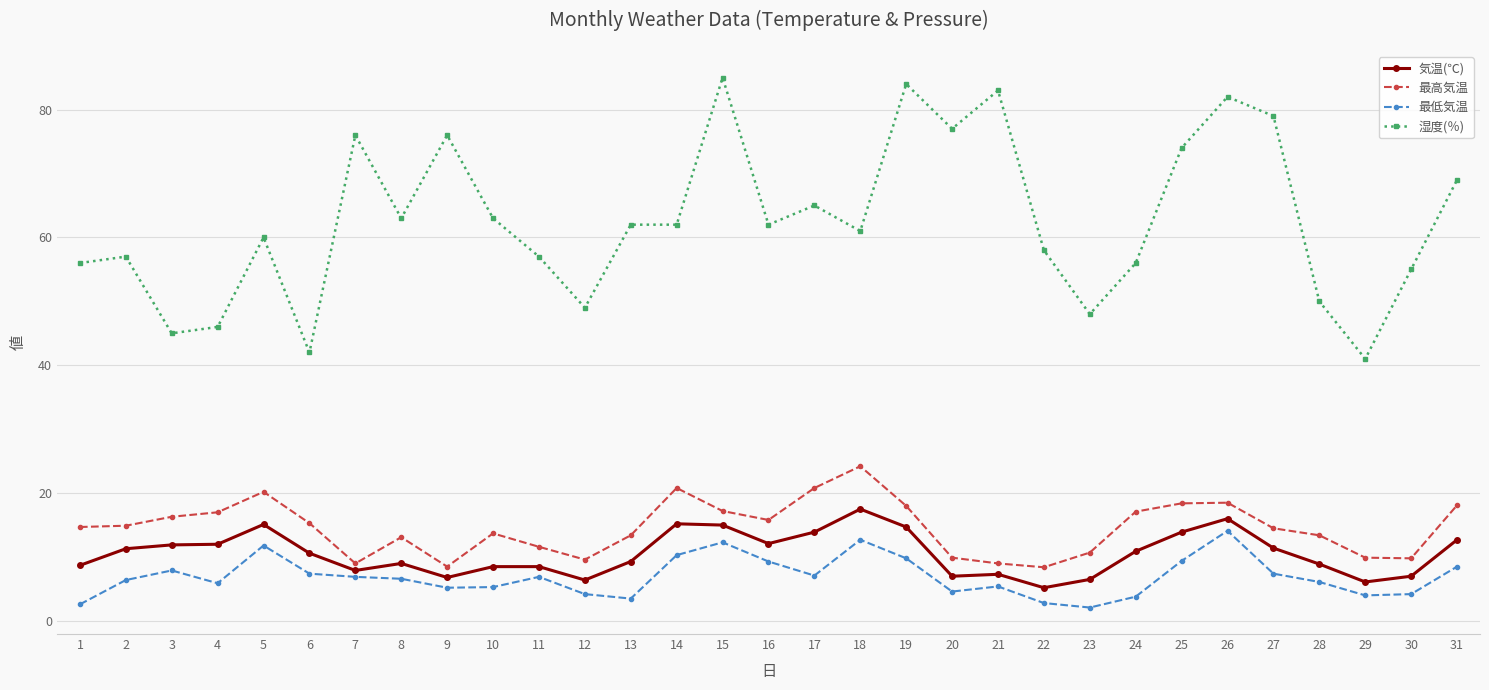

Rank the series by their maximum value, from highest to lowest.

湿度(％), 最高気温, 気温(℃), 最低気温